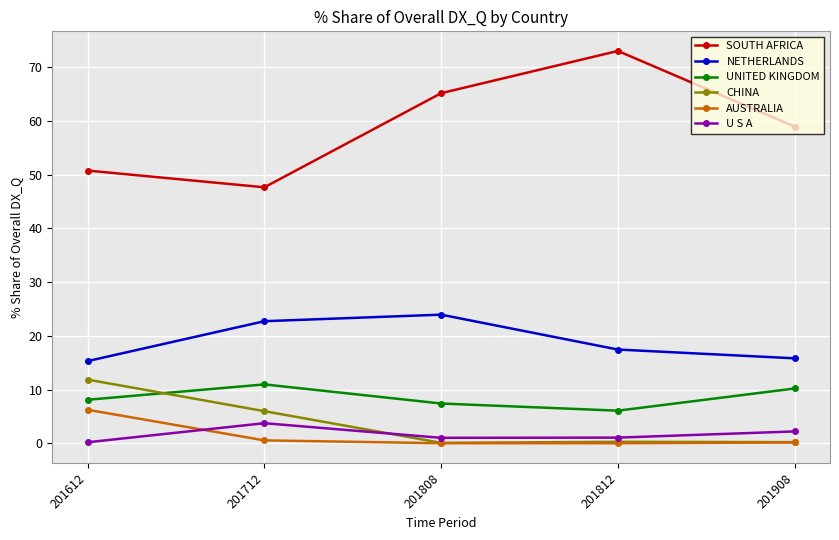

At which category does NETHERLANDS reach its first local peak?

201808